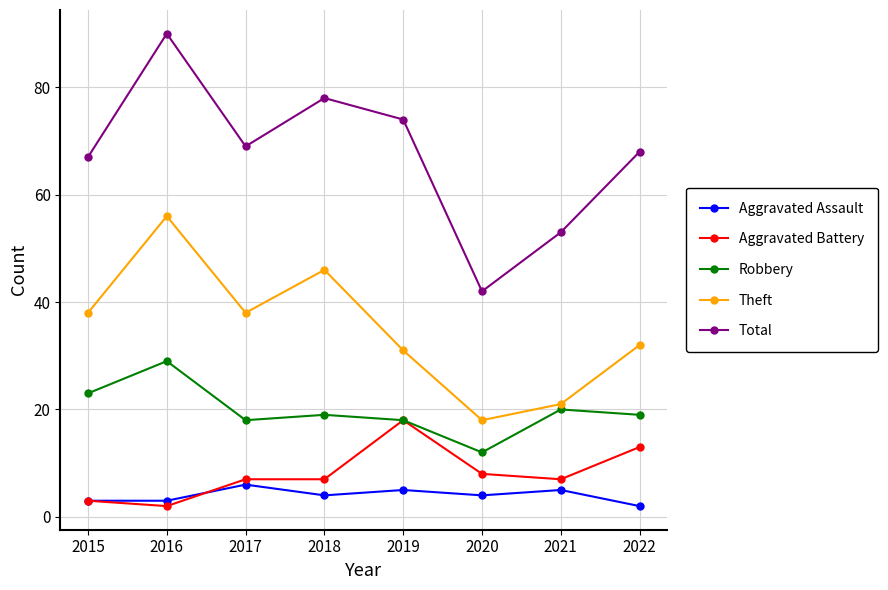

Where is the first local maximum for Robbery?

2016